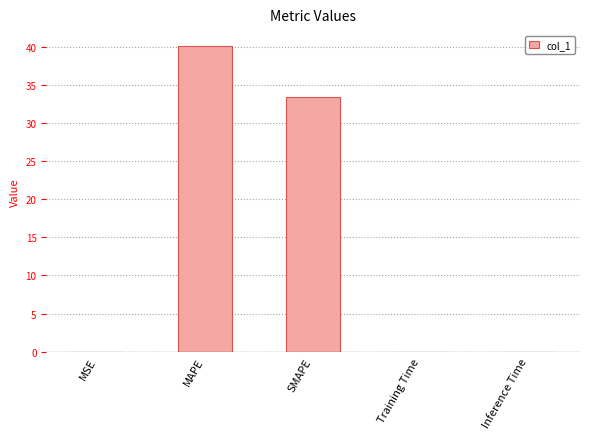

Which has a higher value, Inference Time or MAPE?

MAPE